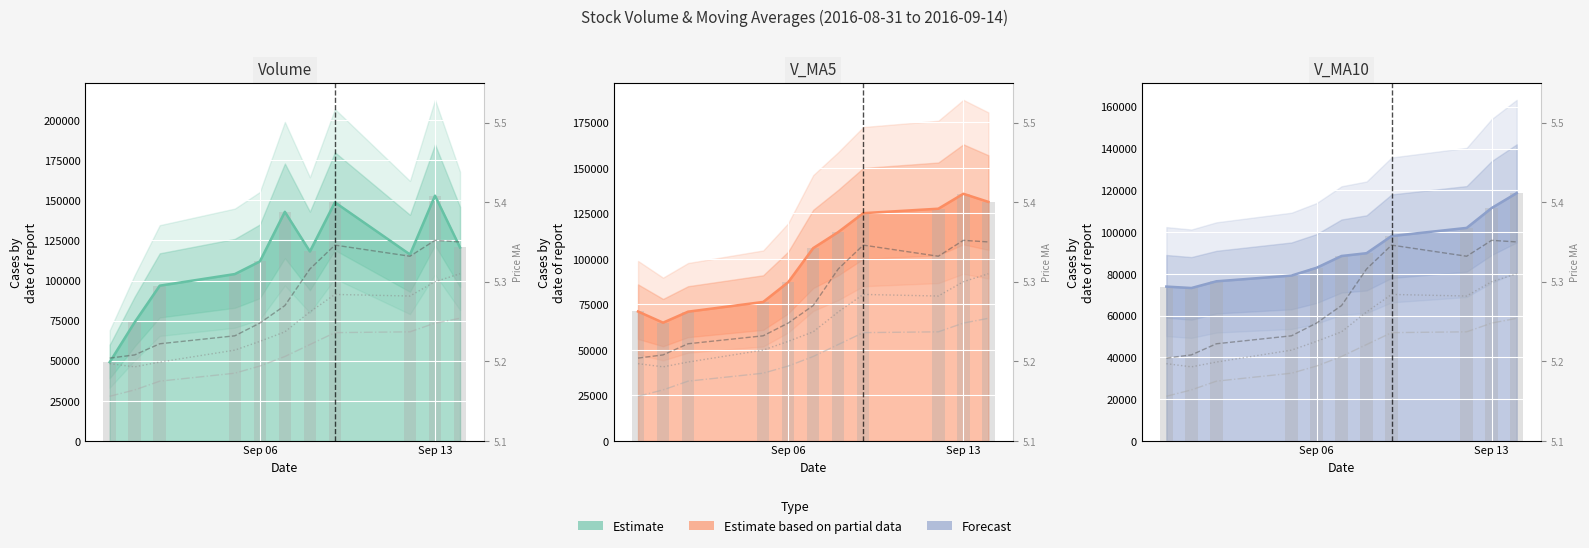

At which category is the sum across all series the highest?

Sep 13